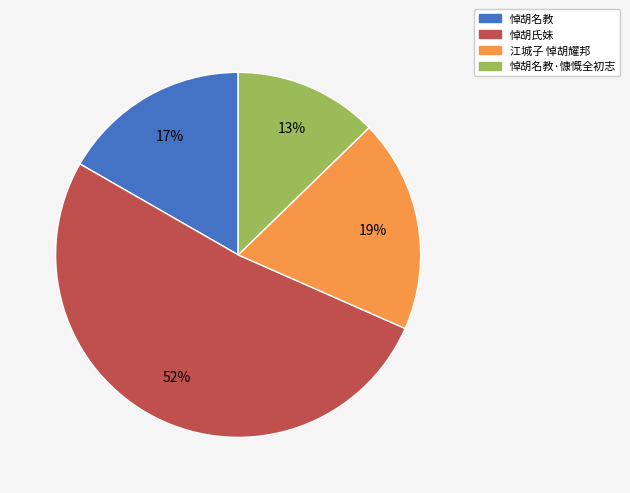

To the nearest percent, what is the difference between the largest and smallest slice percentages?

39%